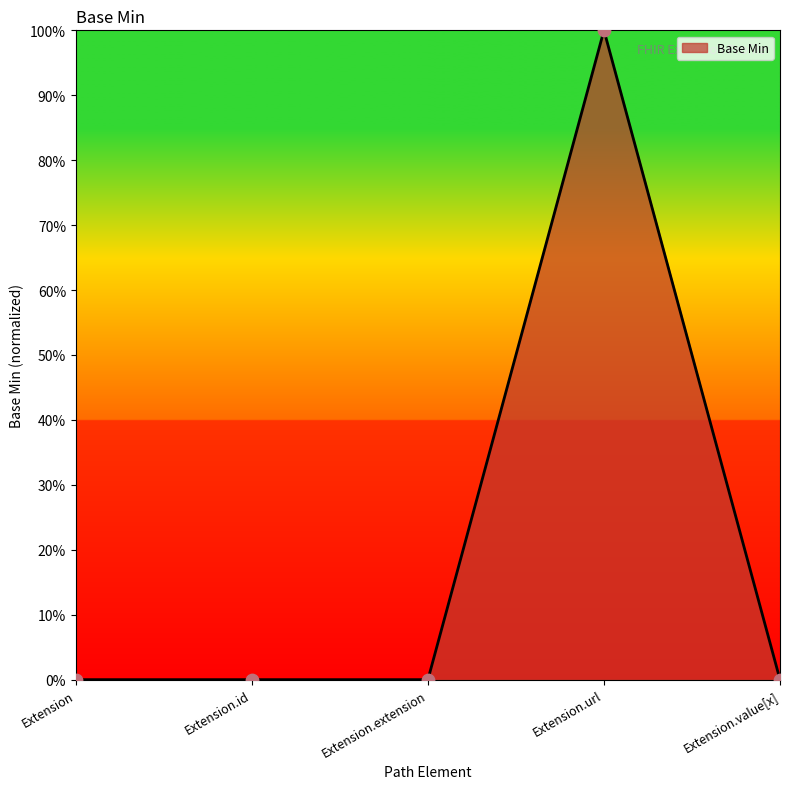

Which has a higher value, Extension.id or Extension.extension?

Extension.id